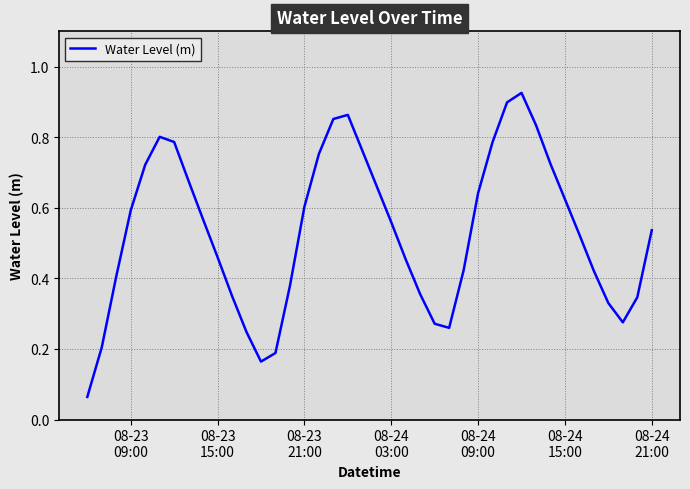

Reading left to right, extract all data points from this chart.

0.1	0.2	0.4	0.6	0.7	0.8	0.8	0.7	0.6	0.5	0.4	0.2	0.2	0.2	0.4	0.6	0.8	0.9	0.9	0.8	0.7	0.6	0.5	0.4	0.3	0.3	0.4	0.6	0.8	0.9	0.9	0.8	0.7	0.6	0.5	0.4	0.3	0.3	0.3	0.5